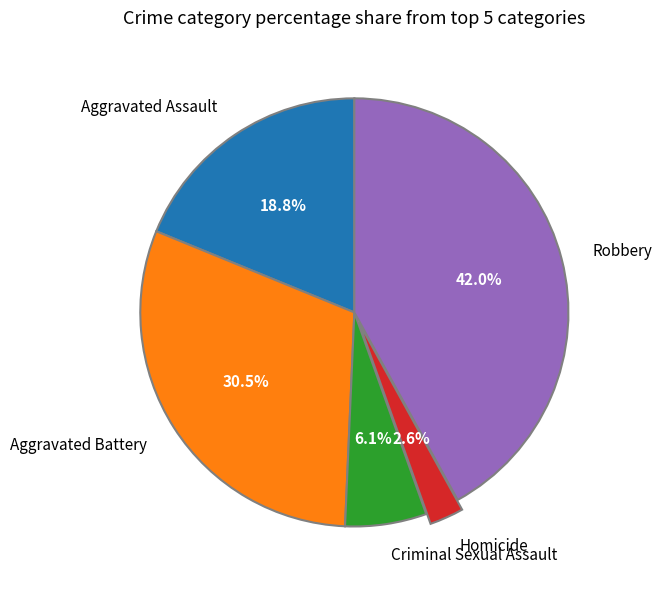

Rank the categories by value from highest to lowest.

Robbery, Aggravated Battery, Aggravated Assault, Criminal Sexual Assault, Homicide